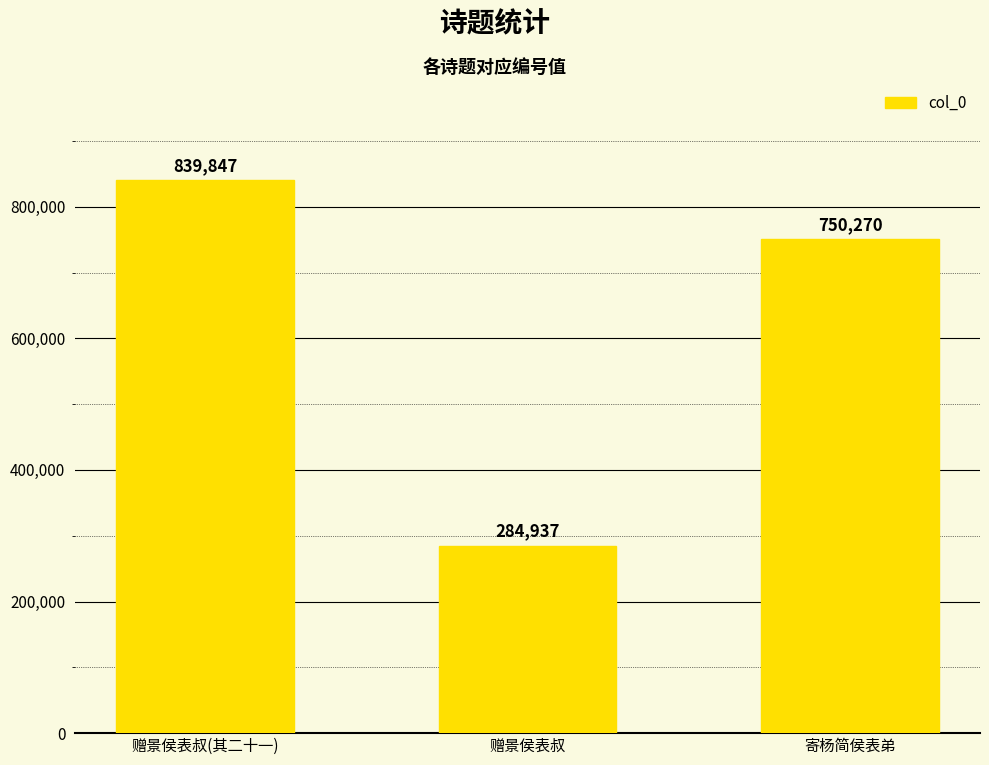

How many values are below 750270?

1